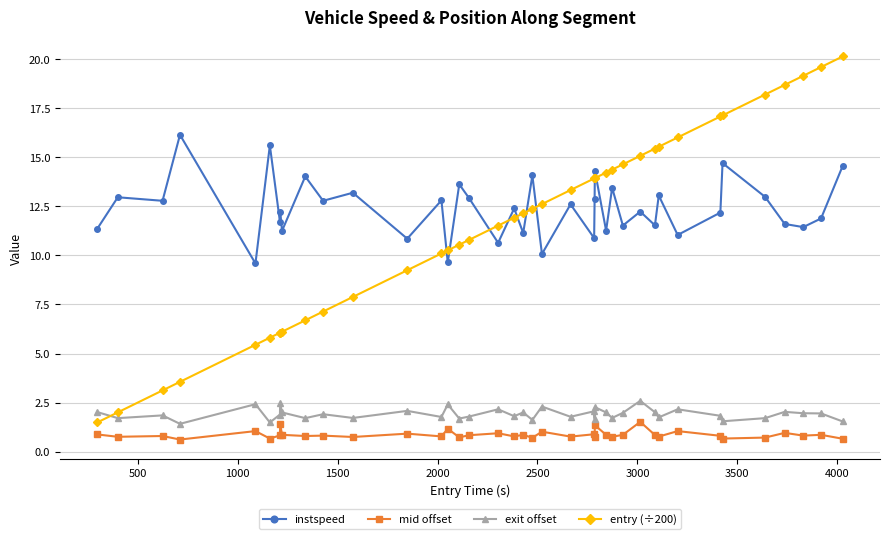

What is the difference between the maximum and minimum values in the mid offset series?

0.9